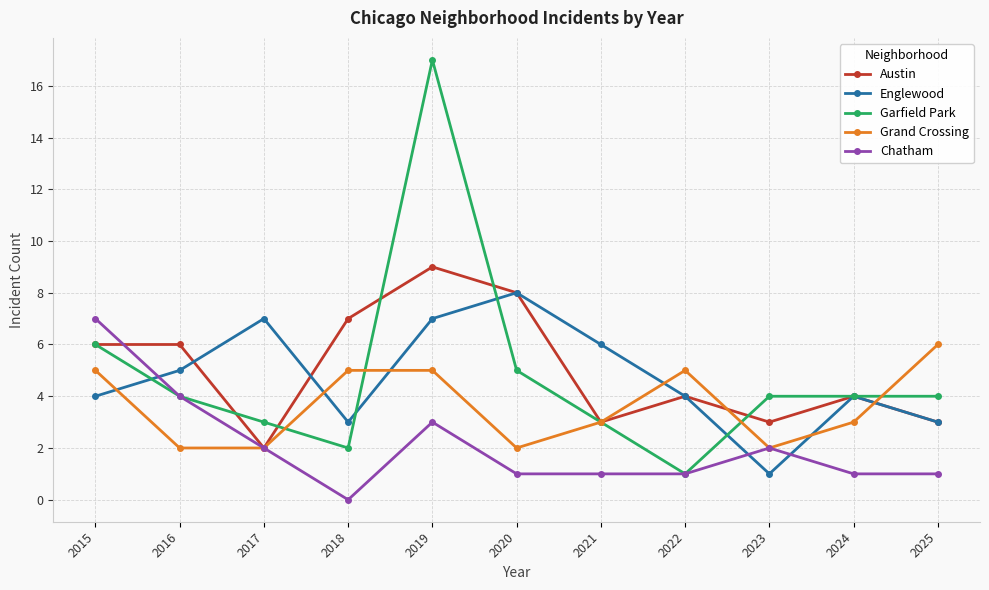

Where does the Chatham series first go above 1?

2015